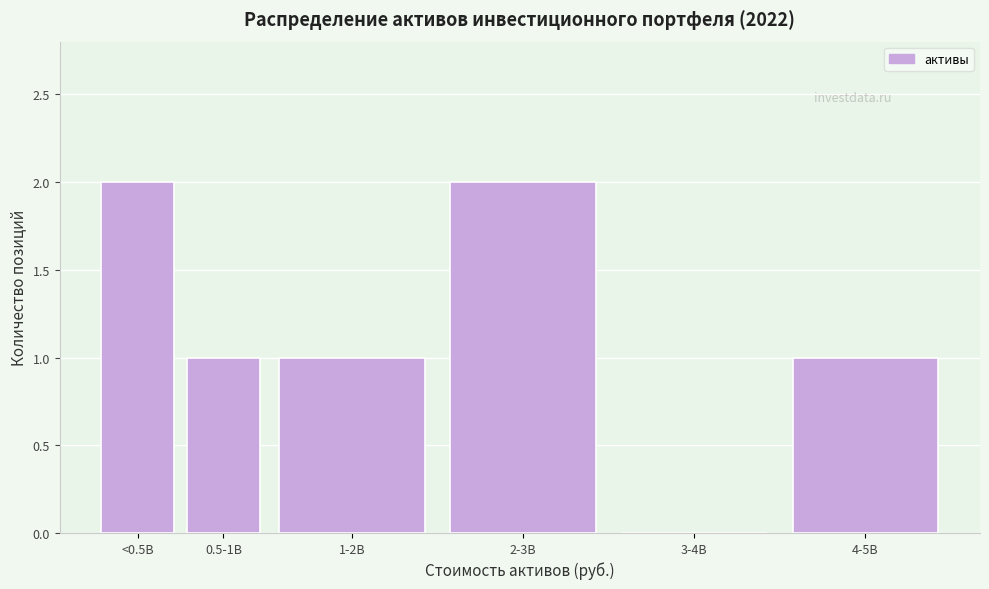

Reading left to right, extract all data points from this chart.

<0.5B=2	0.5-1B=1	1-2B=1	2-3B=2	3-4B=0	4-5B=1